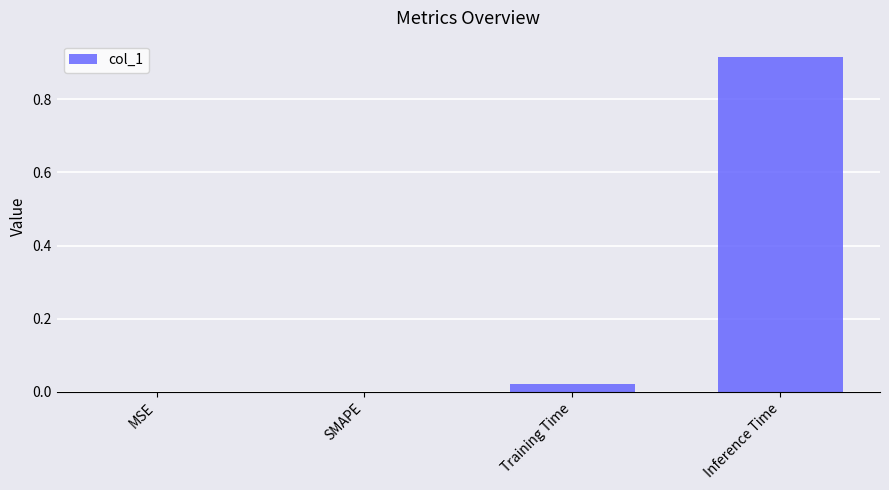

Count the number of categories in the chart.

4